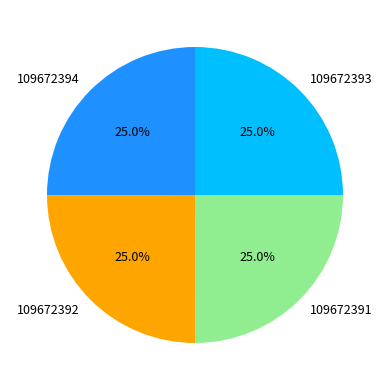

Approximately how many times larger is the value at 109672394 compared to 109672392?

1.0